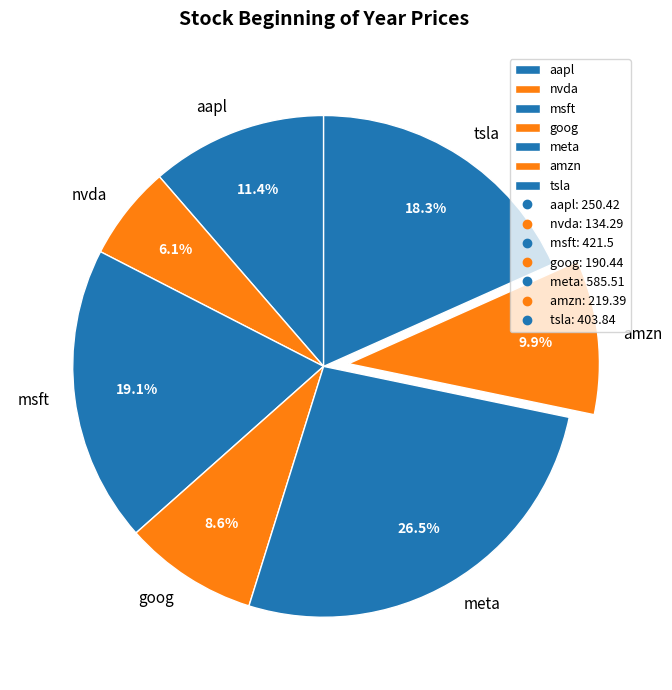

Is there any slice that represents more than half of the pie?

No